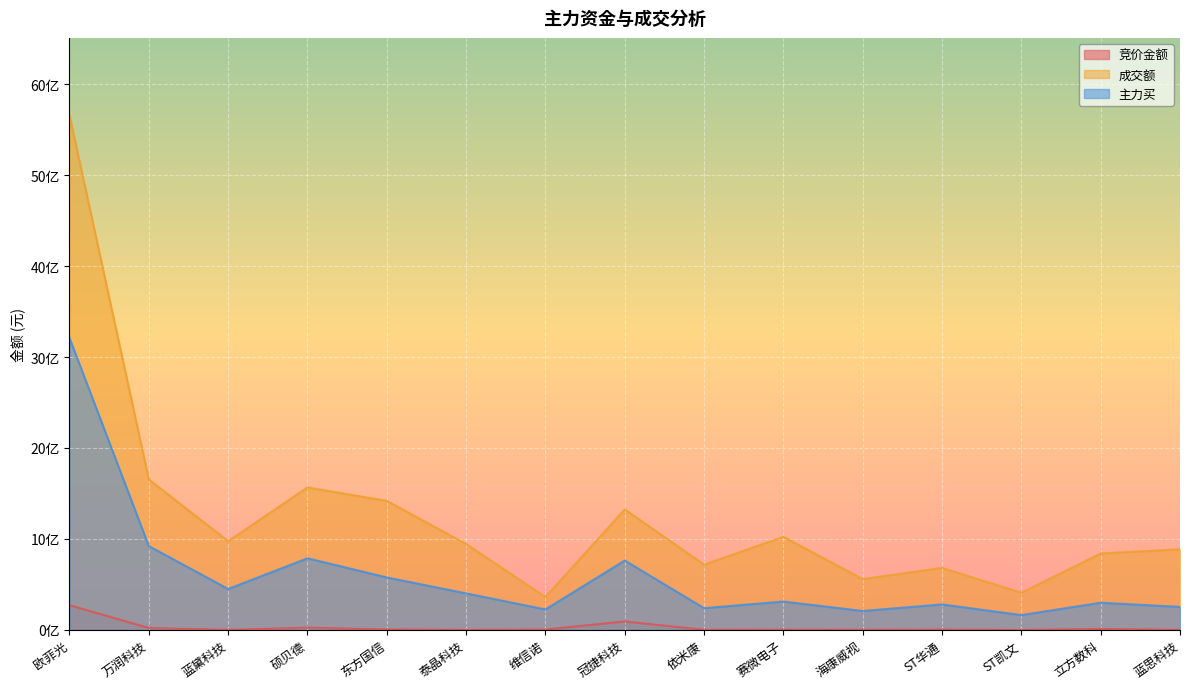

What are all the series names shown in the legend?

竞价金额, 成交额, 主力买